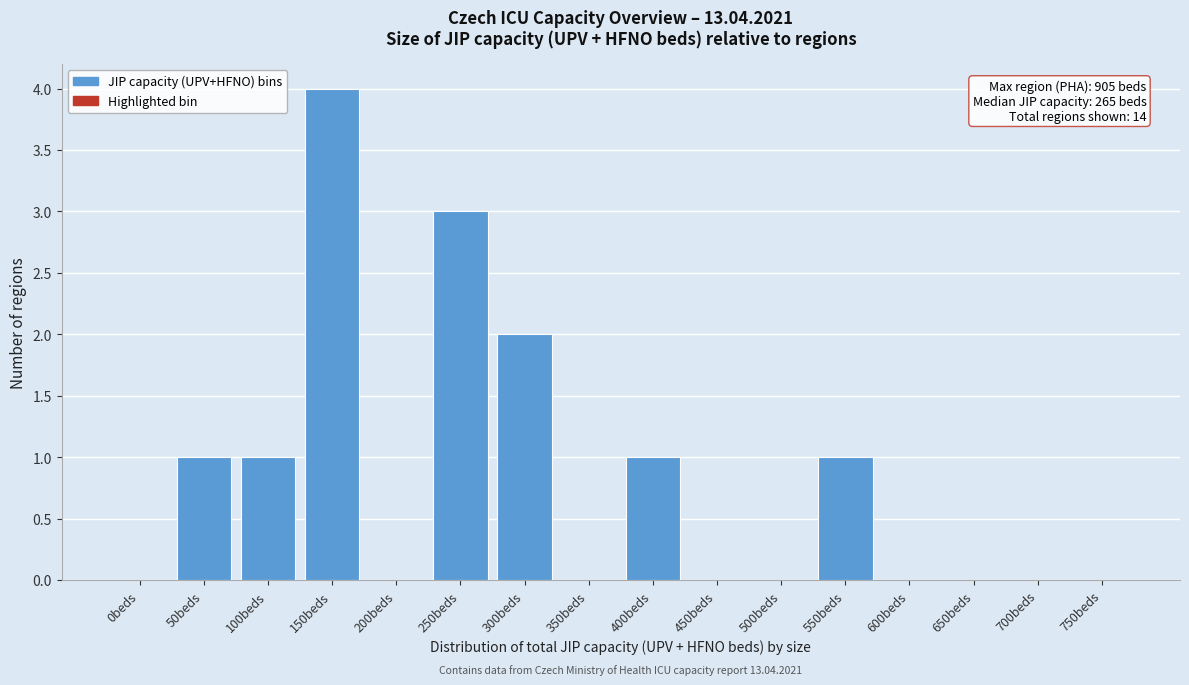

Reading right to left, what are all the values shown in this chart?

750beds=0	700beds=0	650beds=0	600beds=0	550beds=1	500beds=0	450beds=0	400beds=1	350beds=0	300beds=2	250beds=3	200beds=0	150beds=4	100beds=1	50beds=1	0beds=0